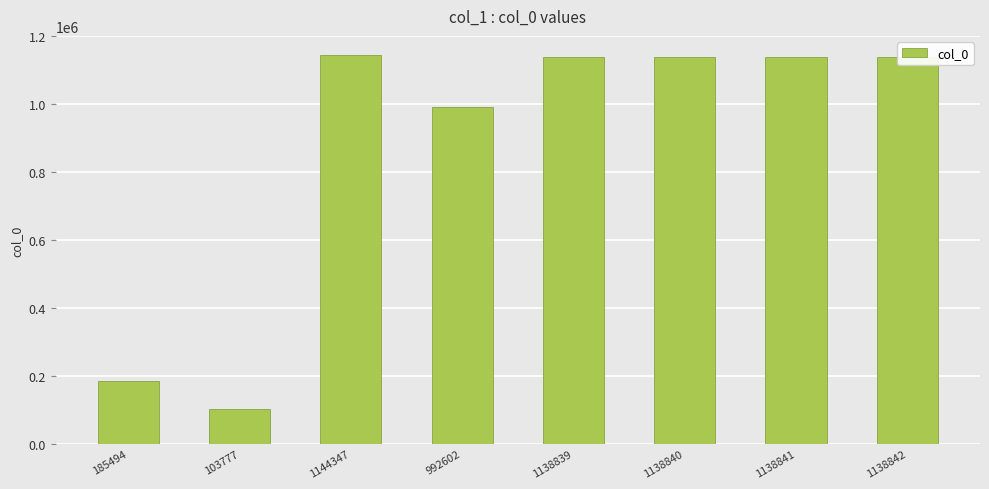

Where does the data first go above 1138840?

1144347